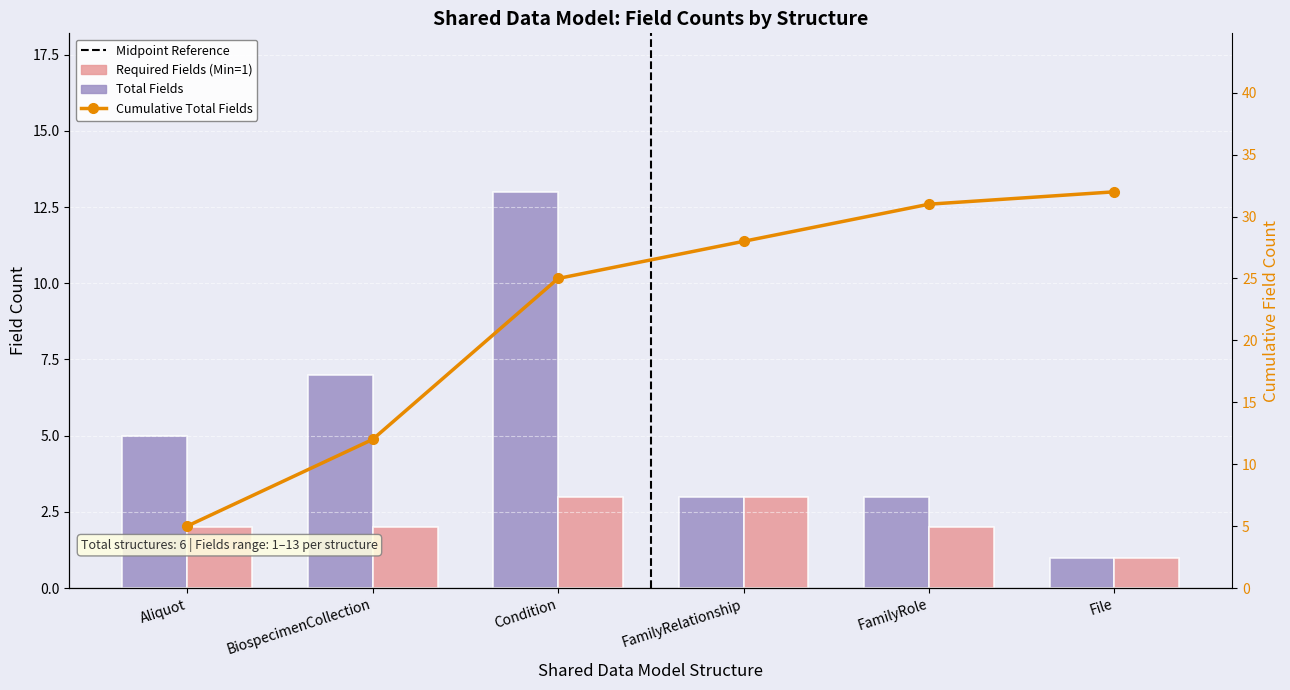

What position from the right is Condition?

4